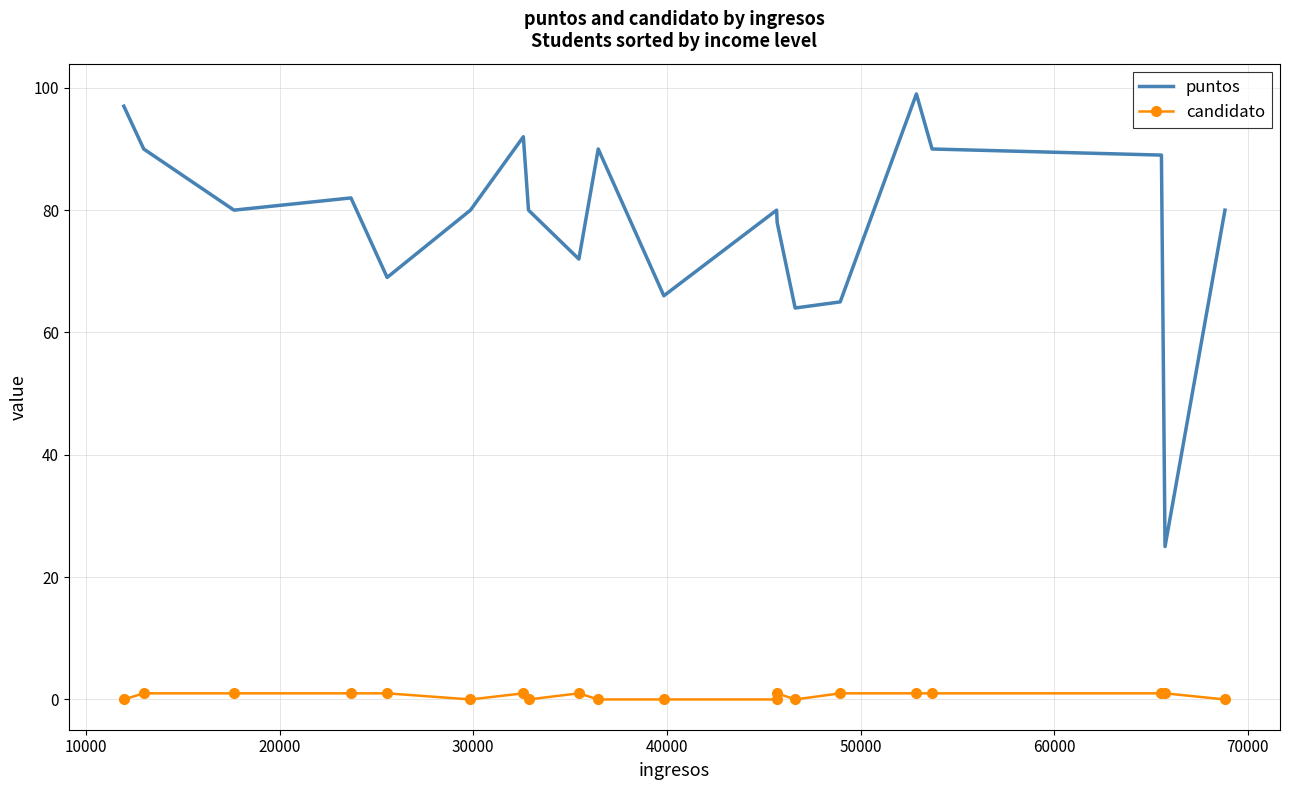

What is the maximum value shown in the chart?

99